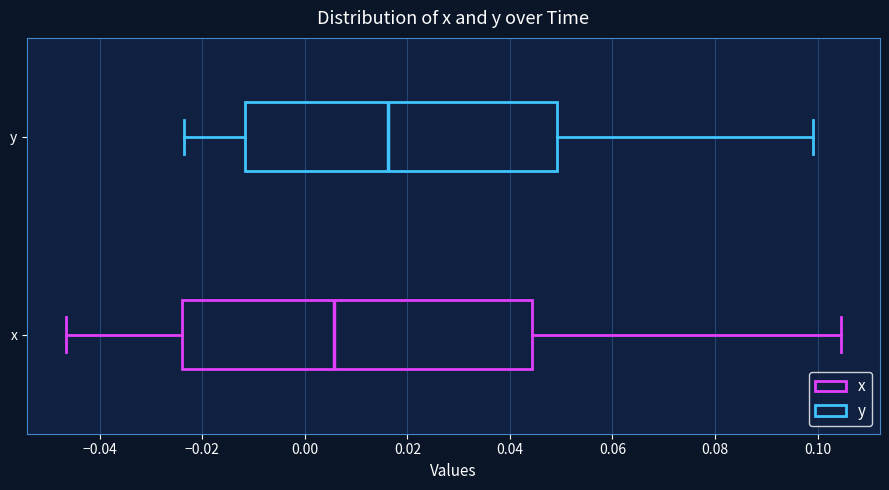

Reading bottom to top, transcribe this box plot: for each box, give where its median line is, the range the box spans, and where its two whiskers end, as read against the x-axis. The values are not printed on the chart, so give them approximately, as read against the axis.

x: median 0.006, box -0.024 to 0.044, whiskers -0.046 to 0.104
y: median 0.016, box -0.012 to 0.050, whiskers -0.024 to 0.100